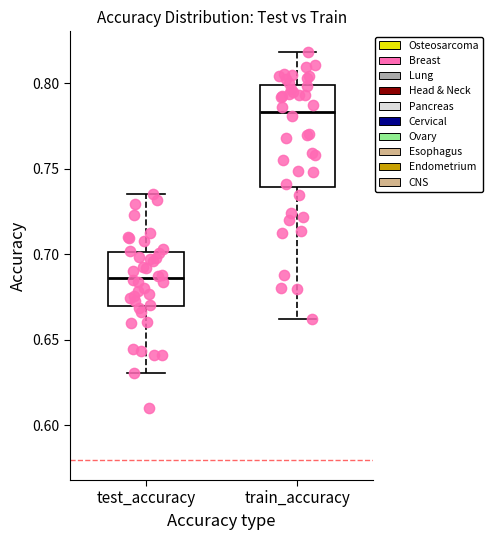

Comparing the boxes themselves (not the whiskers), which one is the tallest?

train_accuracy